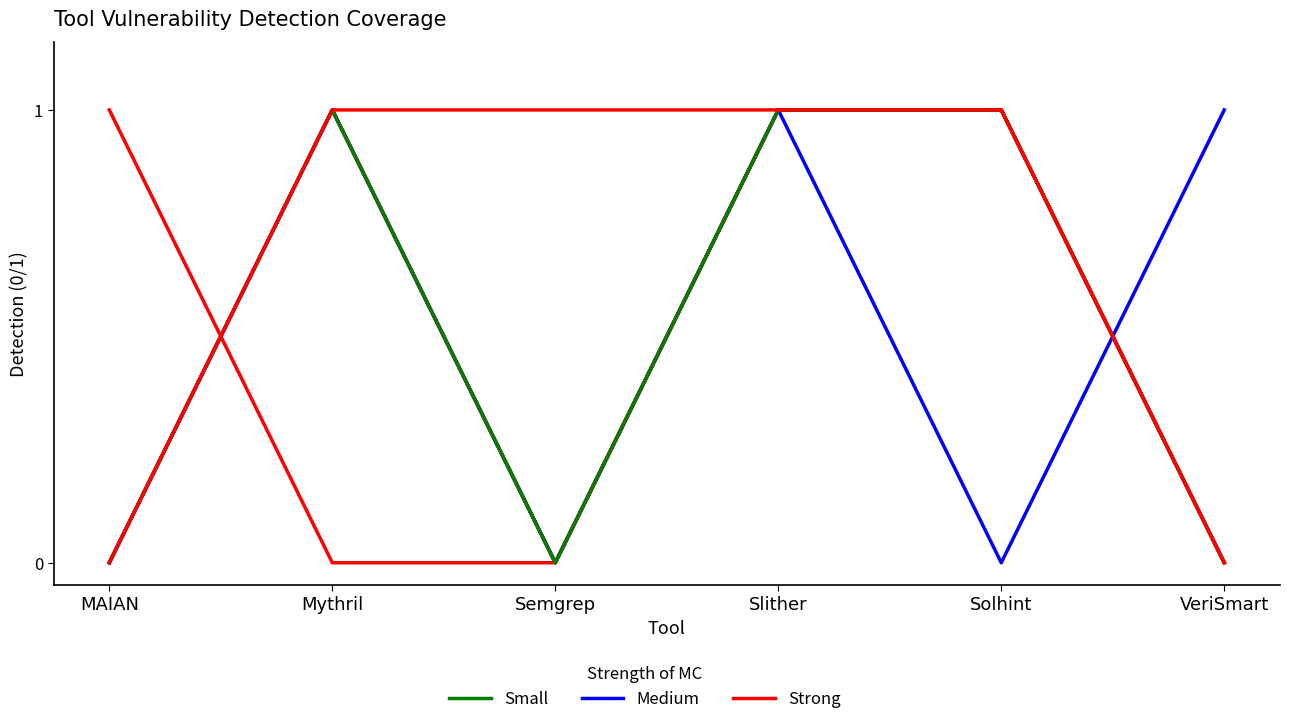

Does the chart have visible grid lines?

No